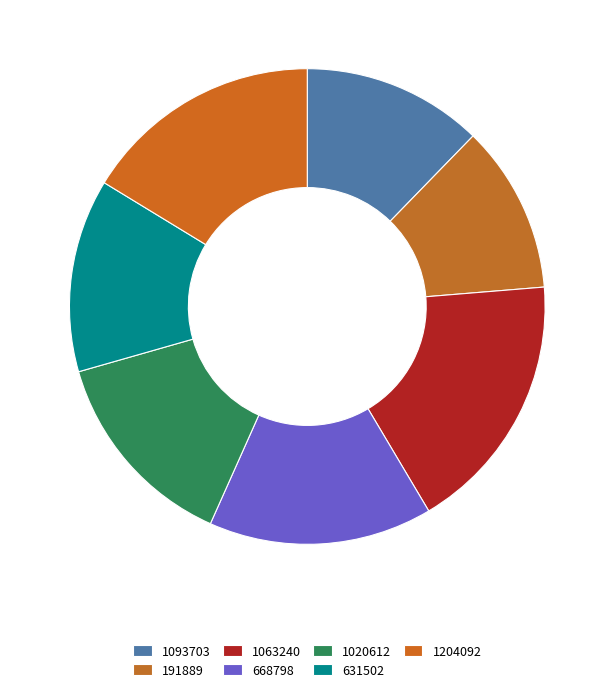

Do 1063240 and 1204092 together represent more than half of the pie?

No